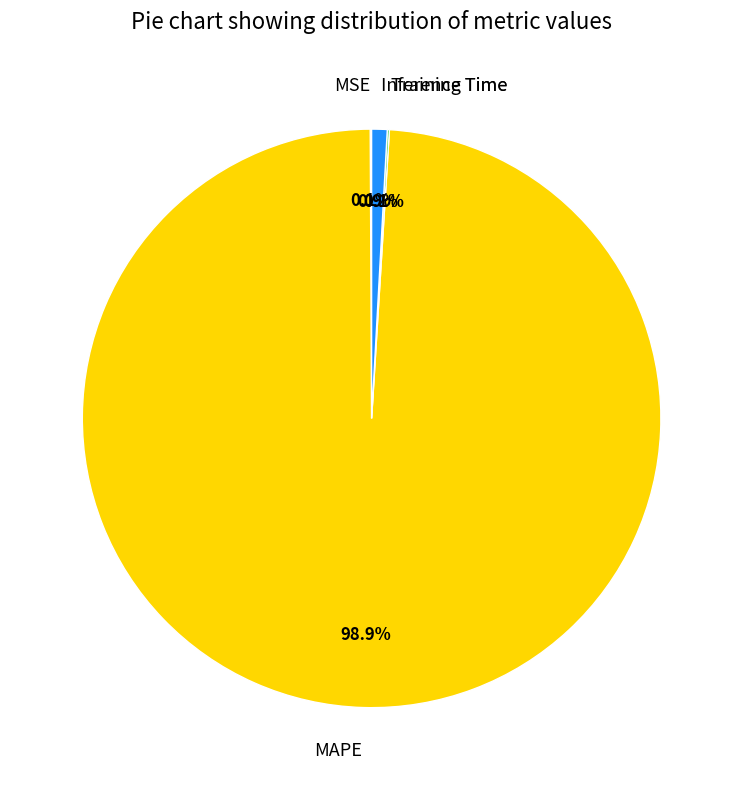

What is the largest slice in the pie chart?

MAPE